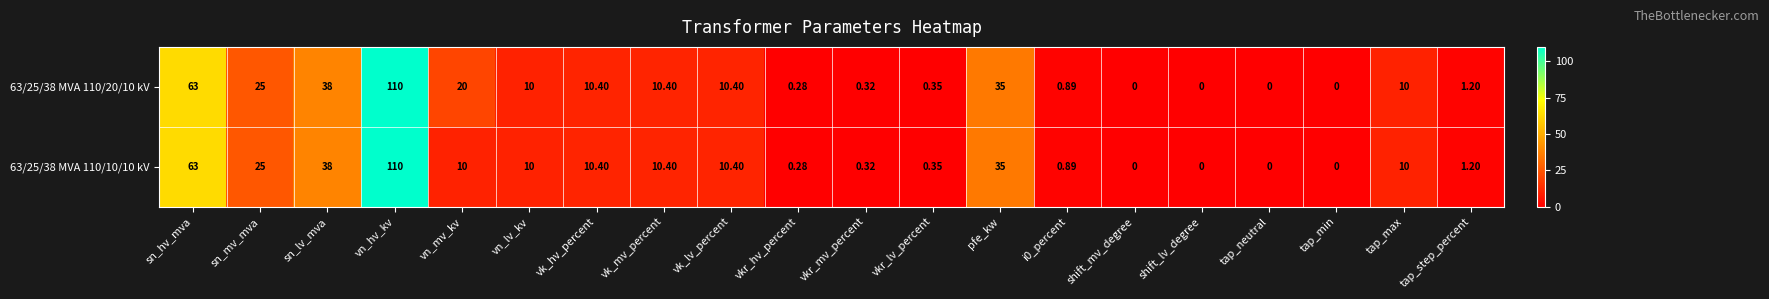

At which label is 63/25/38 MVA 110/20/10 kV closest to 55?

sn_hv_mva